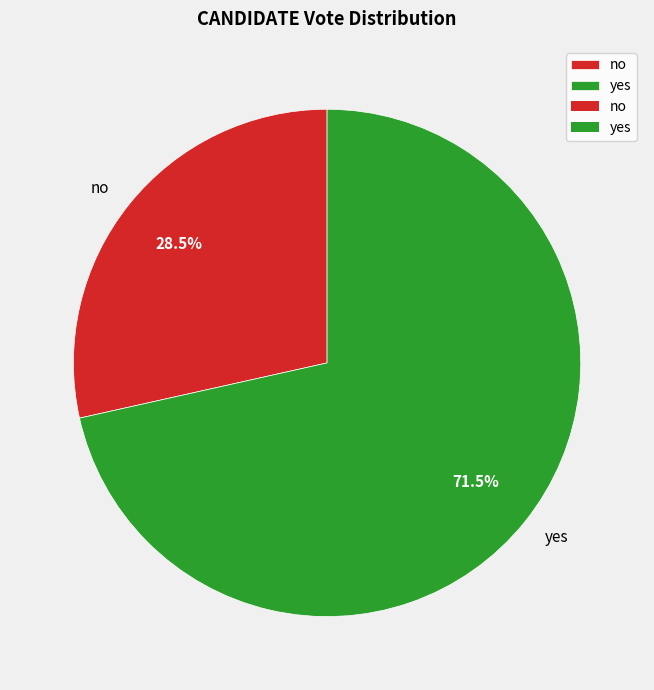

To the nearest percent, what is the difference between the no and yes slice percentages?

43%